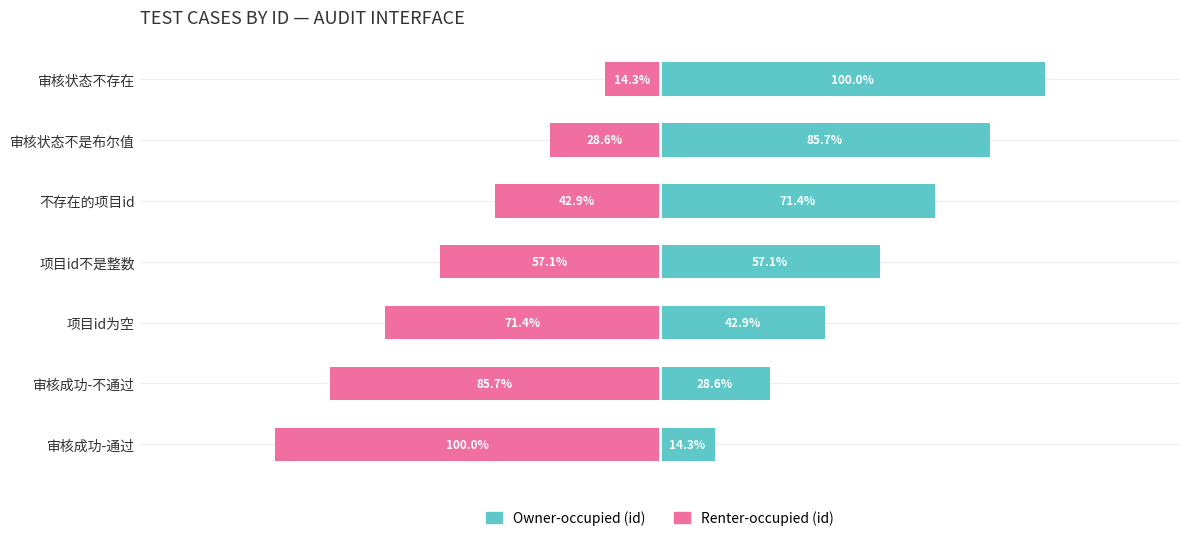

Are the bars grouped side by side (vs. stacked)?

Yes